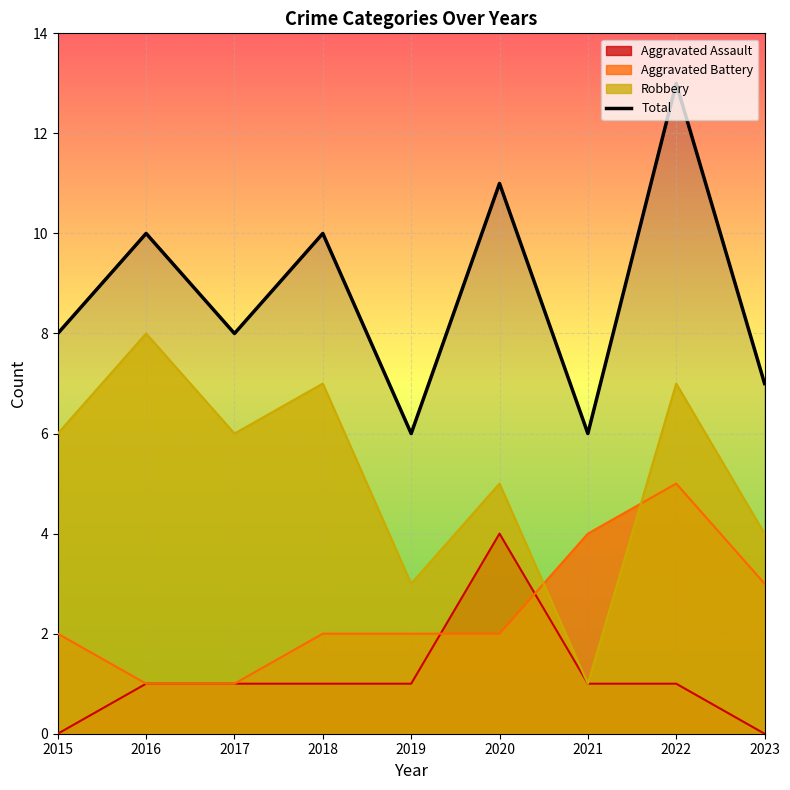

Which label corresponds to the smallest value in the chart?

2019